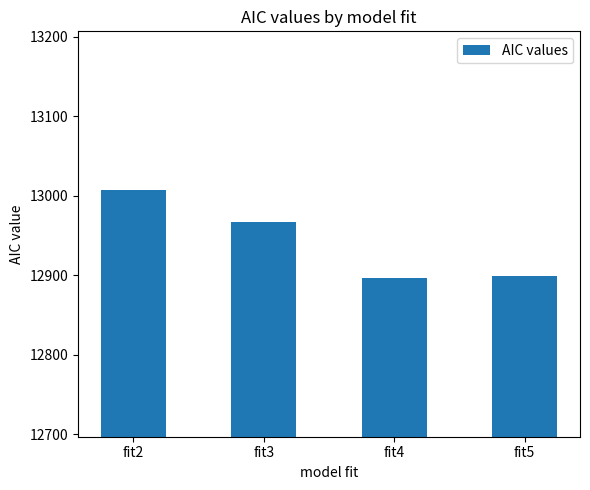

Is it true that the value at fit3 is 20157.0?

False